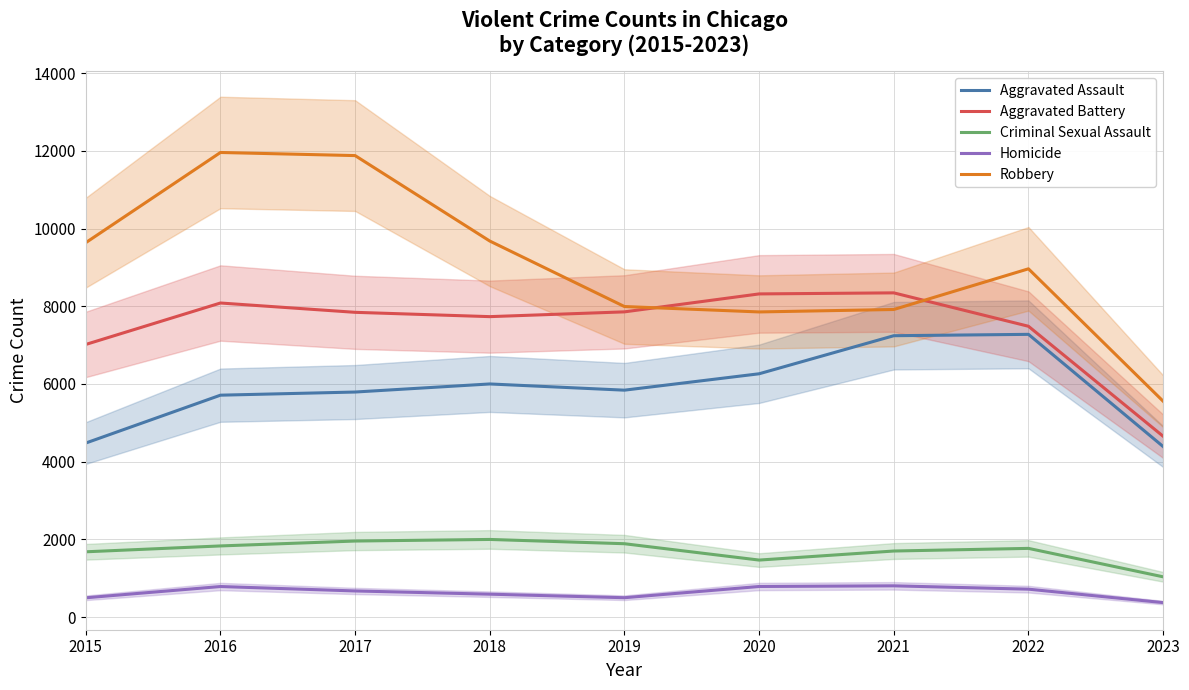

Is it true that Criminal Sexual Assault equals 997 at 2022?

False